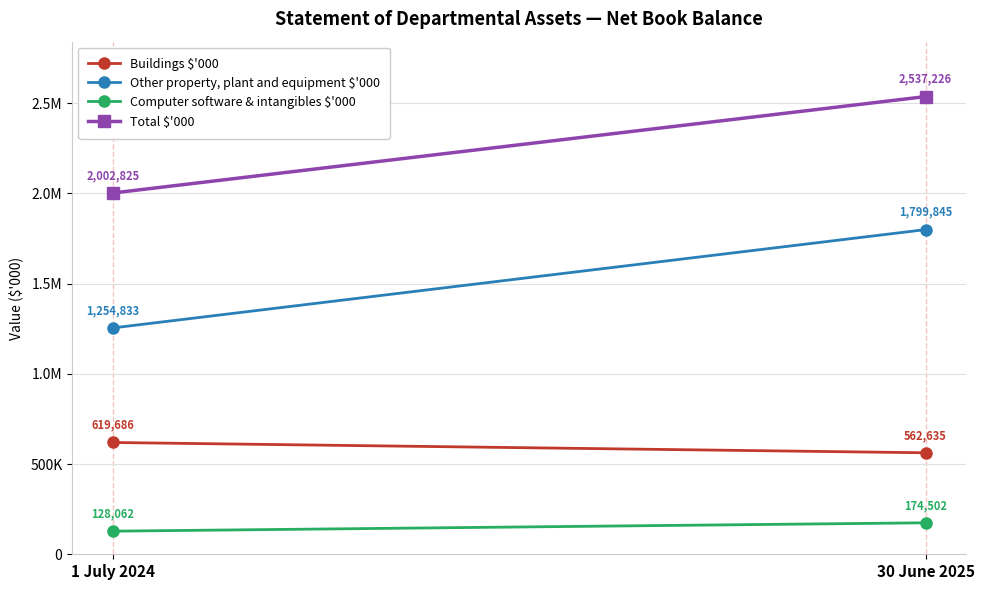

Reading right to left, transcribe all the data shown in this chart.

Buildings $'000: 30 June 2025=562635	1 July 2024=619686
Other property, plant and equipment $'000: 30 June 2025=1799845	1 July 2024=1254833
Computer software & intangibles $'000: 30 June 2025=174502	1 July 2024=128062
Total $'000: 30 June 2025=2537226	1 July 2024=2002825